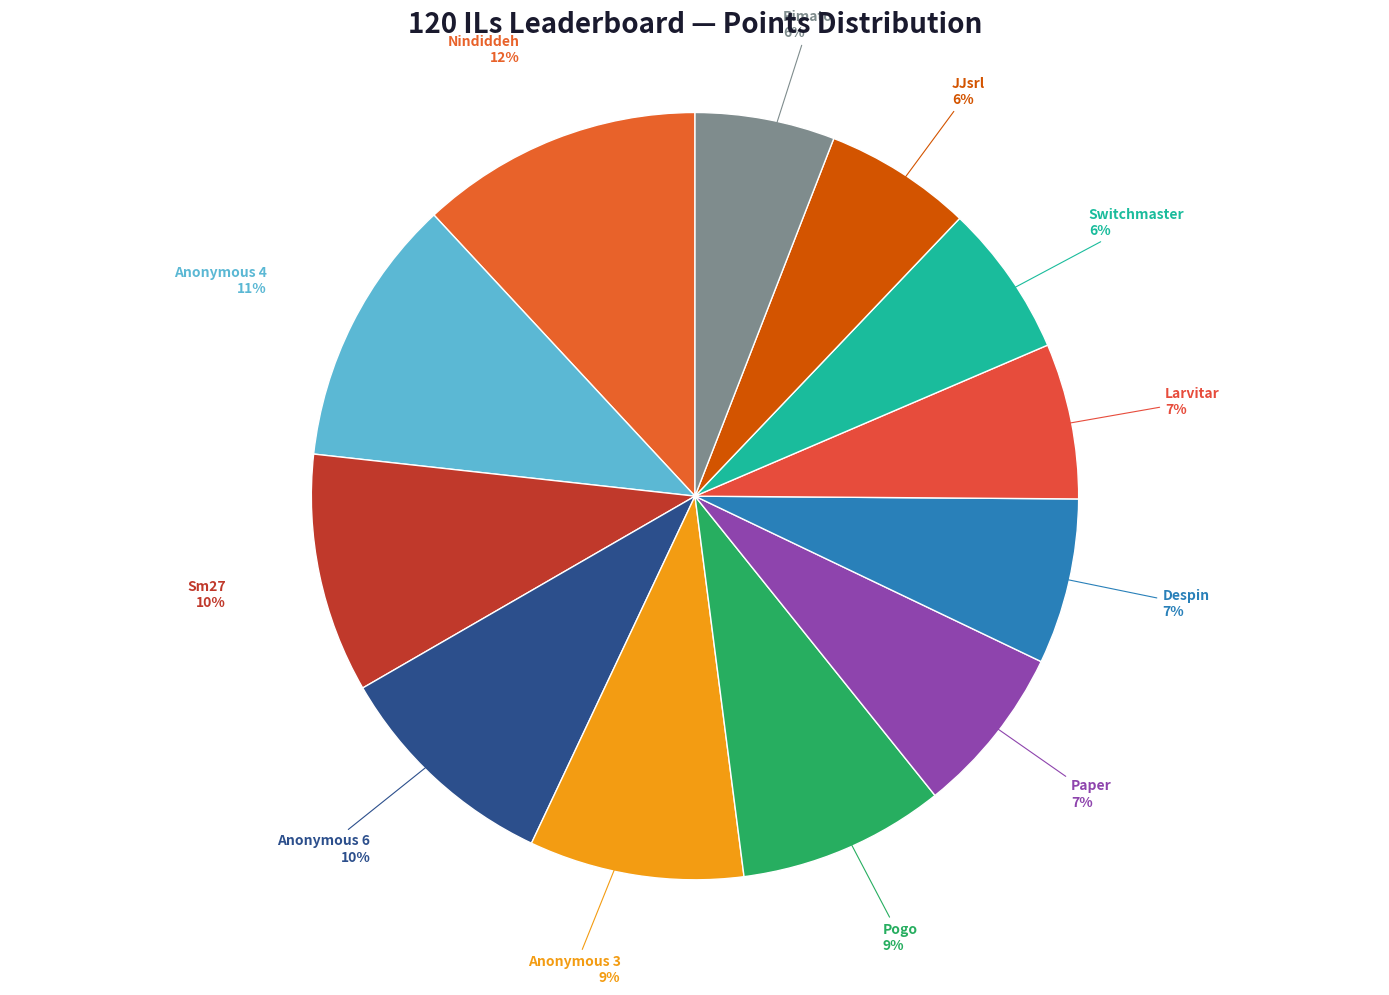

Is there a majority slice in this chart?

No